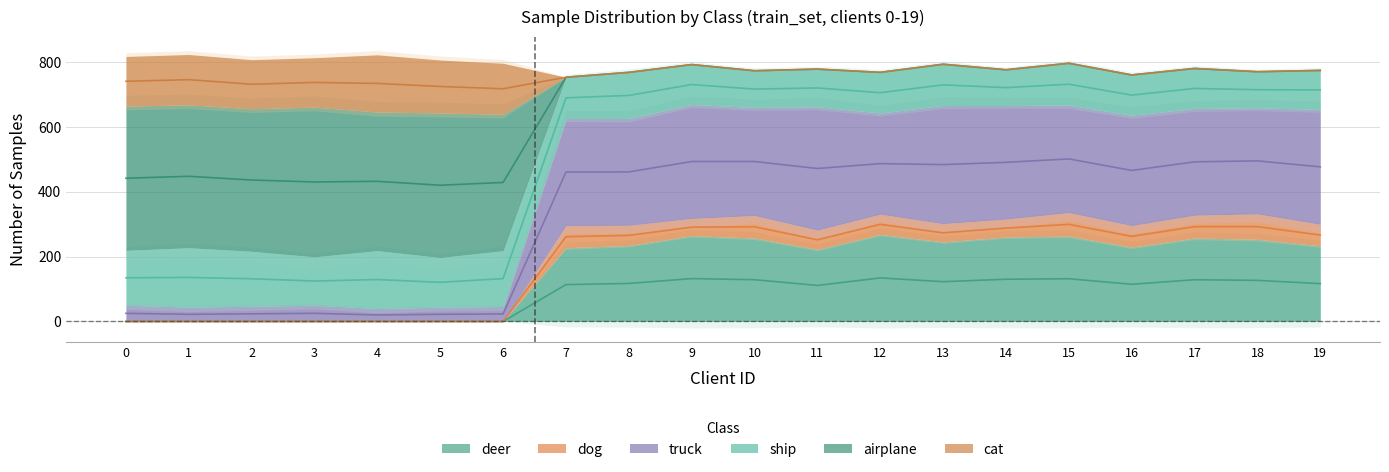

The dog series shows 460.0 at 7. True or false?

True